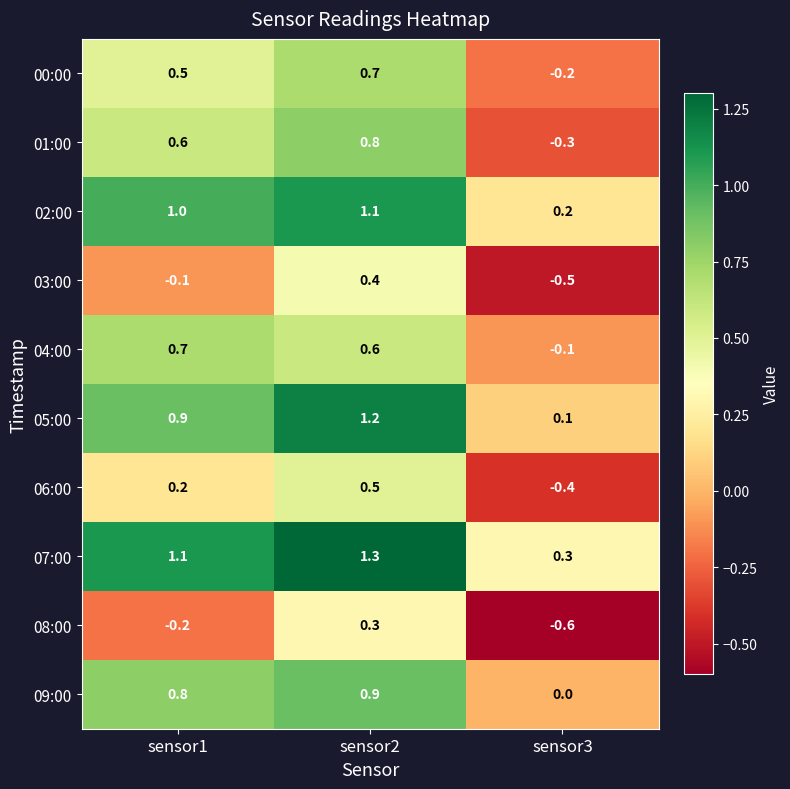

What is the sum of the 07:00 values at sensor3 and sensor1?

1.4